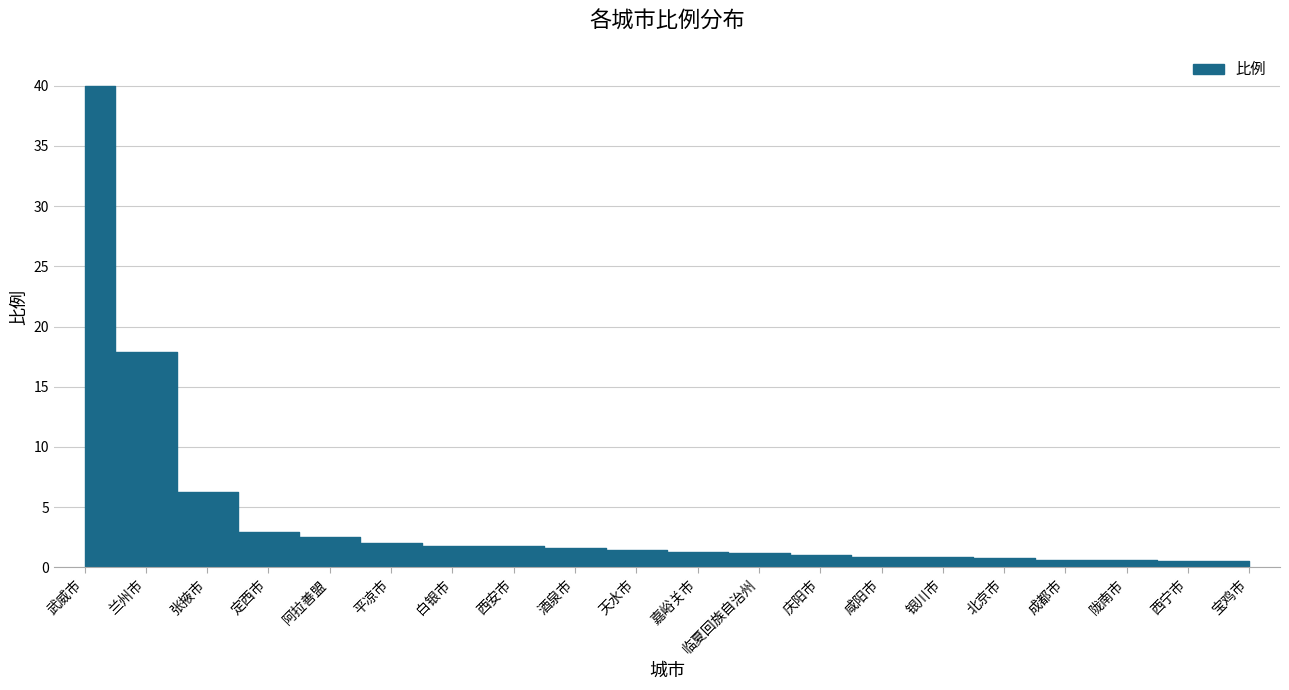

True or false: there are more than 0 points higher than both neighbors.

False